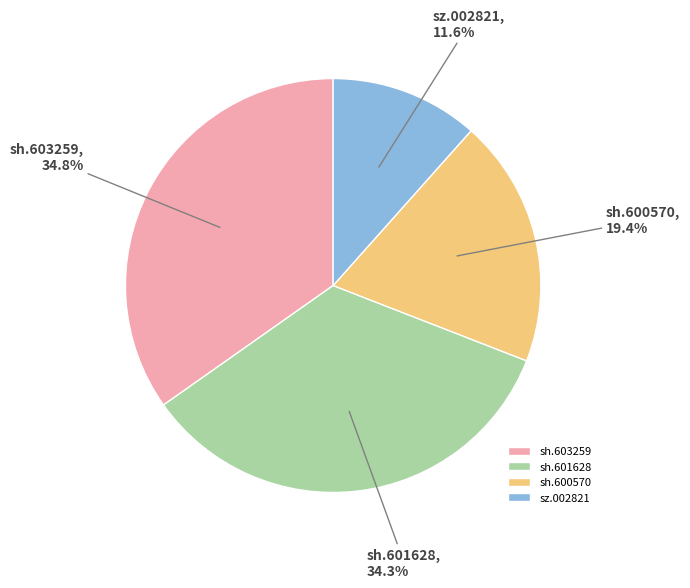

How many segments does this pie chart have?

4